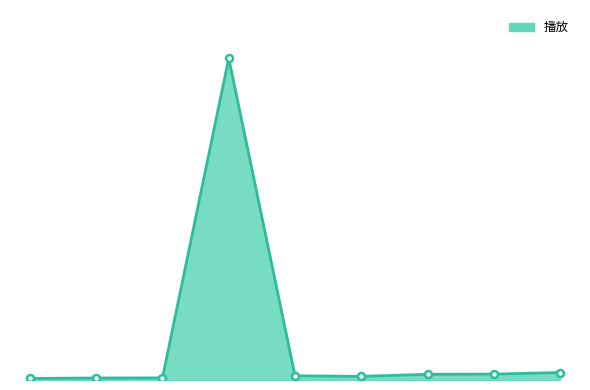

Rank the categories by value from highest to lowest.

6Zsbvi9581FYOficE, 6Zsbvi9581FR0IdRr, 6Zsbvi9581FRJvvoW, 6Zsbvi9581FT2jLiY, 6Zsbvi9581FVnEK8H, 6Zsbvi9581FVn4kW5, 6Zsbvi9581G0KlztO, 6Zsbvi9581G3J26em, 6Zsbvi9581G4EsYaN